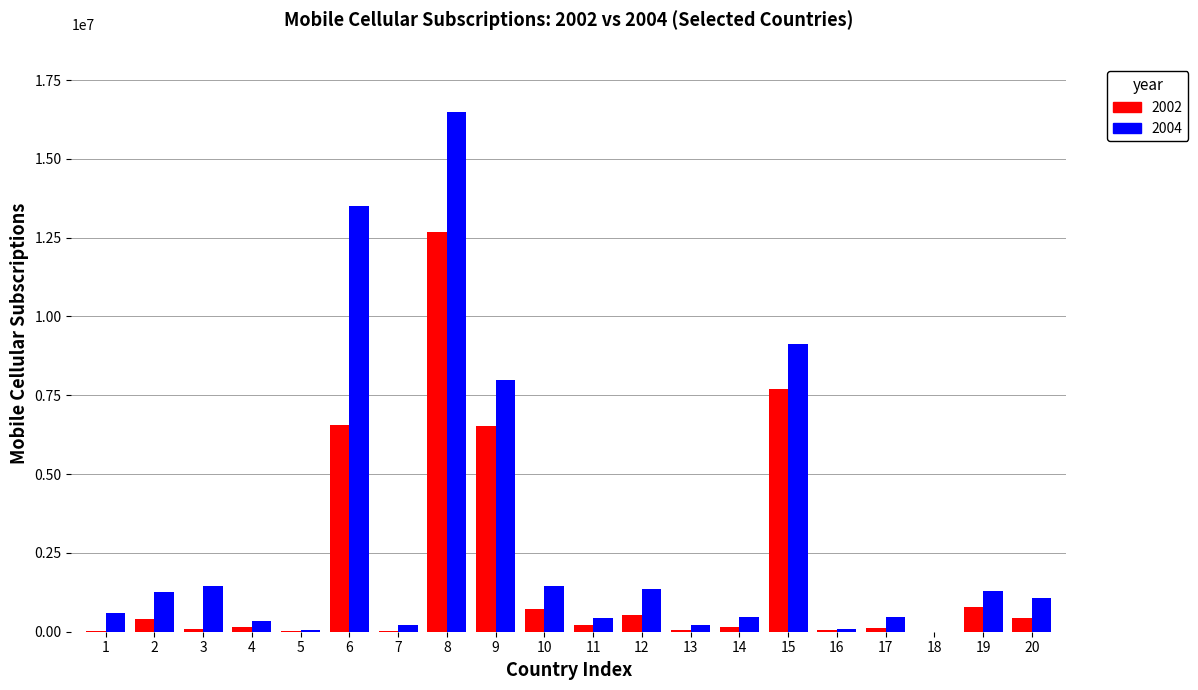

The value of 2004 at 1 is 600000. True or false?

True